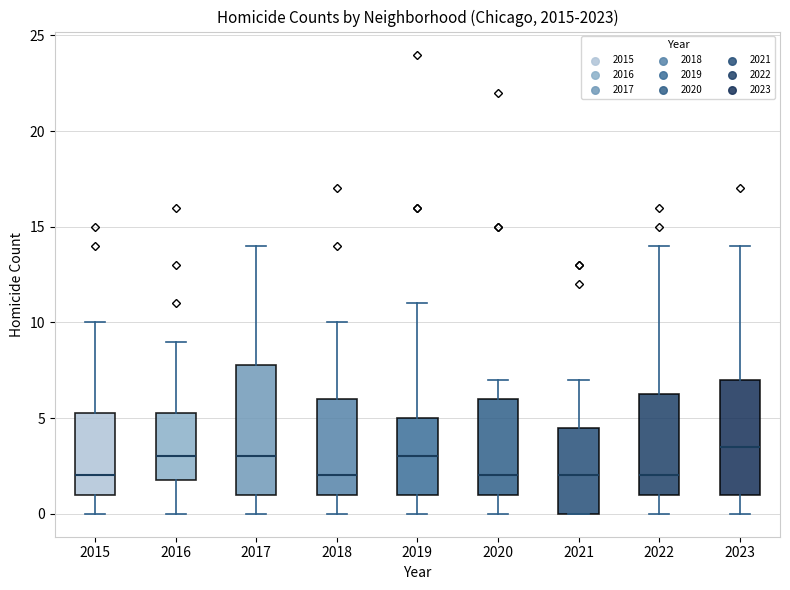

Where is the upper edge of the box at x = 2022 on the y-axis? The values are not printed on the chart, so give them approximately, as read against the axis.

6.5